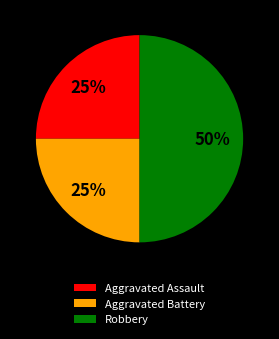

Combined, do Robbery and Aggravated Battery account for over 50%?

Yes